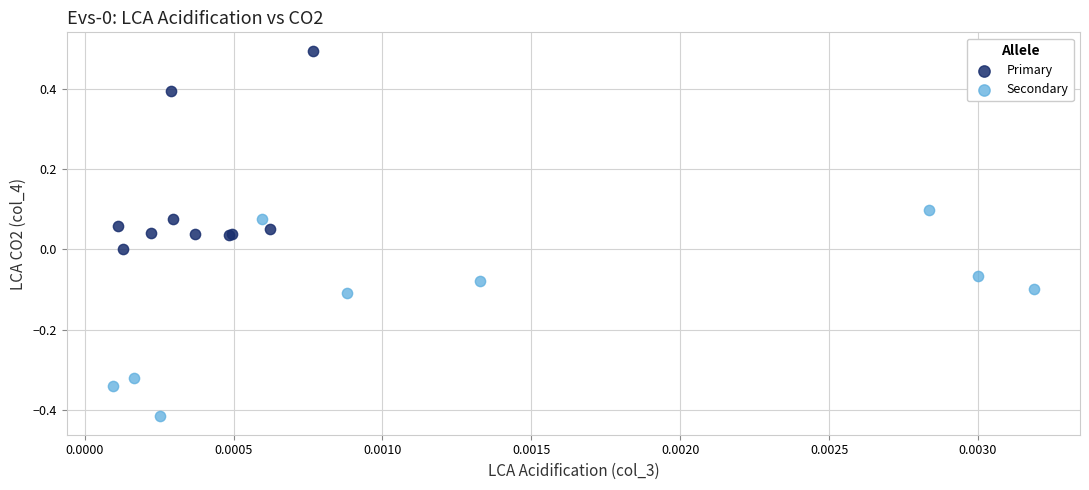

Which series reaches the minimum Y coordinate?

Secondary